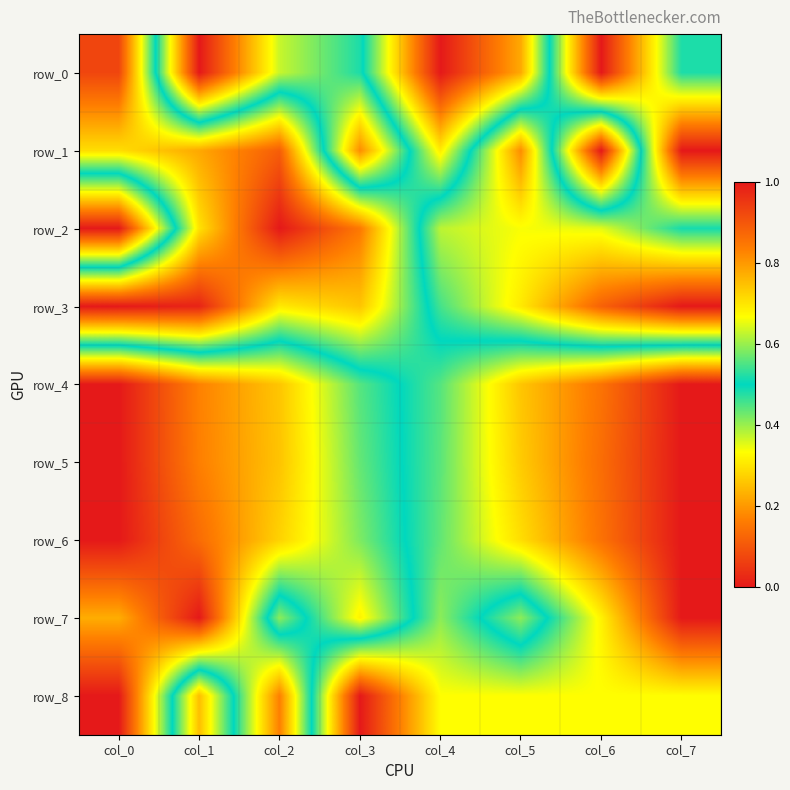

Reading right to left, transcribe all the data shown in this chart.

row_0: 0.5	0.0	0.8	1.0	0.5	0.4	0.0	0.9
row_1: 0.0	1.0	0.2	0.7	0.2	0.9	0.8	0.7
row_2: 0.5	0.4	0.3	0.4	0.8	1.0	0.7	0.0
row_3: 0.0	0.1	0.3	0.5	0.7	0.7	1.0	1.0
row_4: 1.0	0.9	0.7	0.6	0.4	0.3	0.2	0.0
row_5: 1.0	0.9	0.7	0.6	0.4	0.3	0.2	0.0
row_6: 1.0	0.9	0.7	0.6	0.4	0.3	0.1	0.0
row_7: 1.0	0.7	0.4	0.6	0.3	0.6	0.0	0.2
row_8: 0.7	0.7	0.7	0.7	1.0	0.2	0.8	0.0